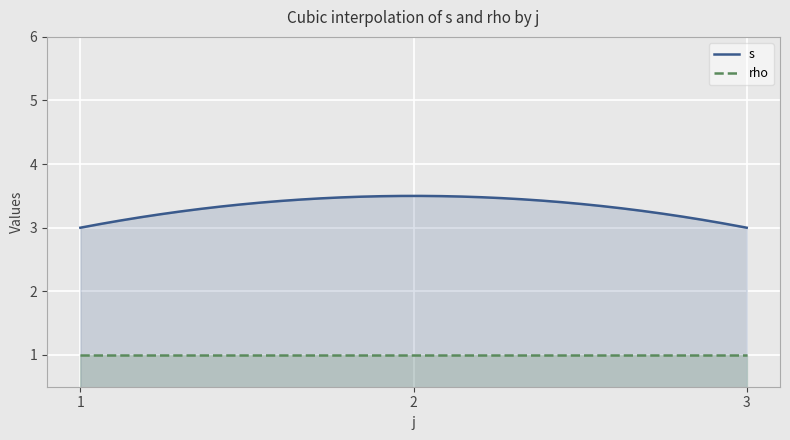

Does the chart display data point markers on the line(s)?

No